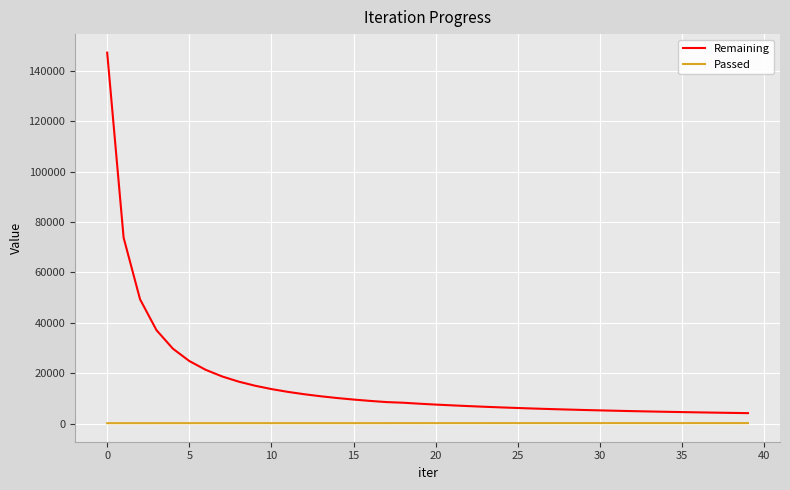

Does the chart display data point markers on the line(s)?

No